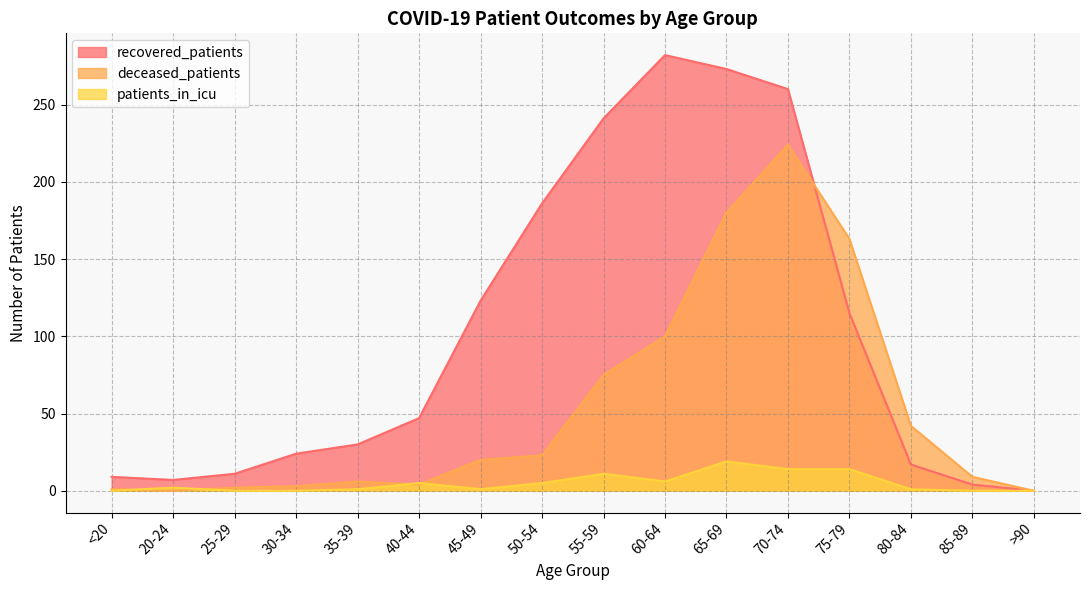

True or false: patients_in_icu has more than 2 points higher than both neighbors.

True